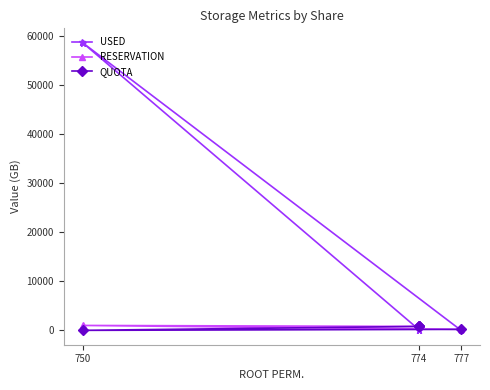

Is it true that USED equals 120.5 at 774?

True